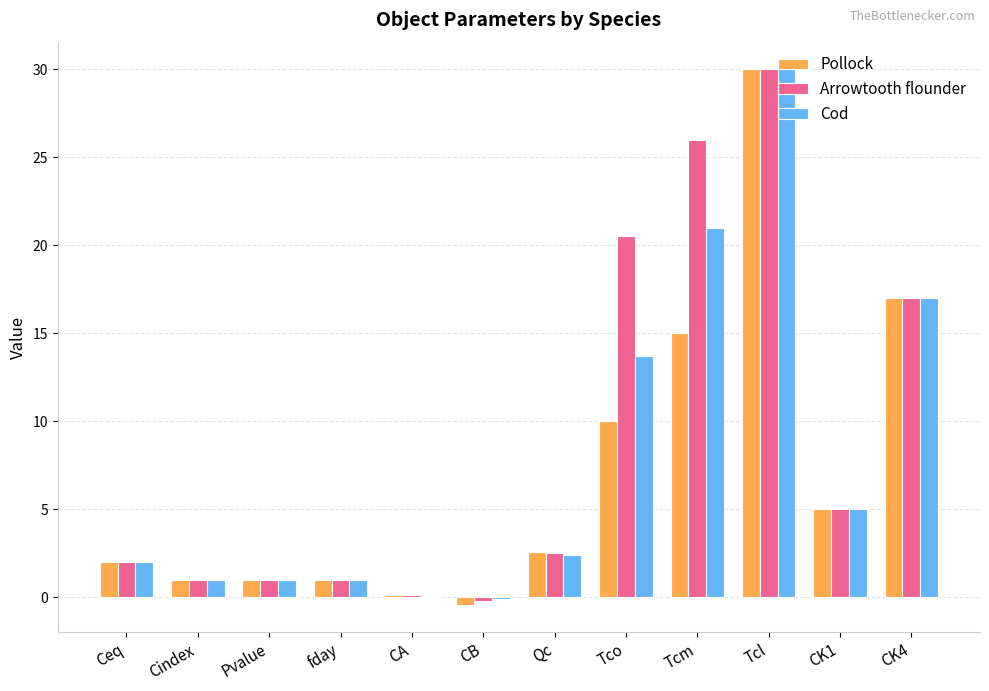

How many groups of bars are there?

12